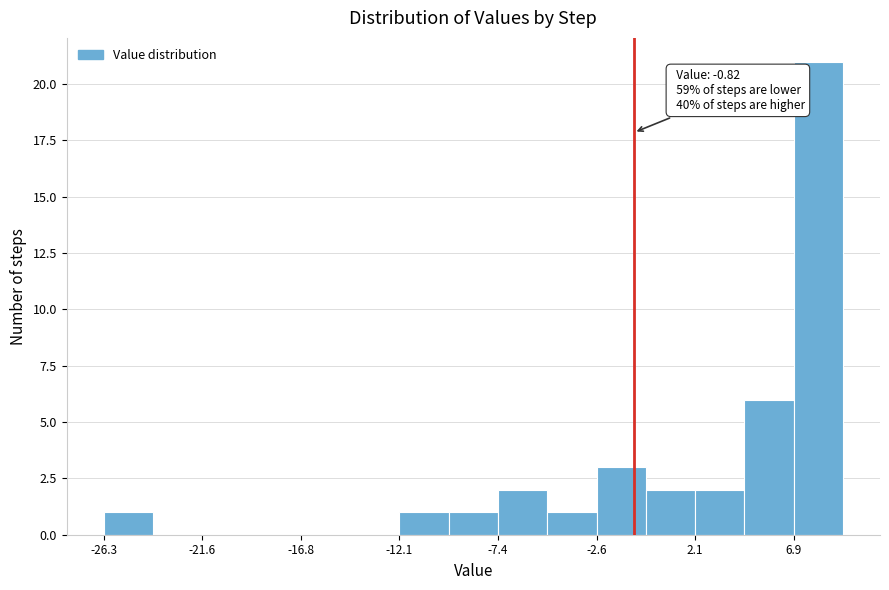

Over which range of the x-axis is the bar tallest?

7.0 to 9.0